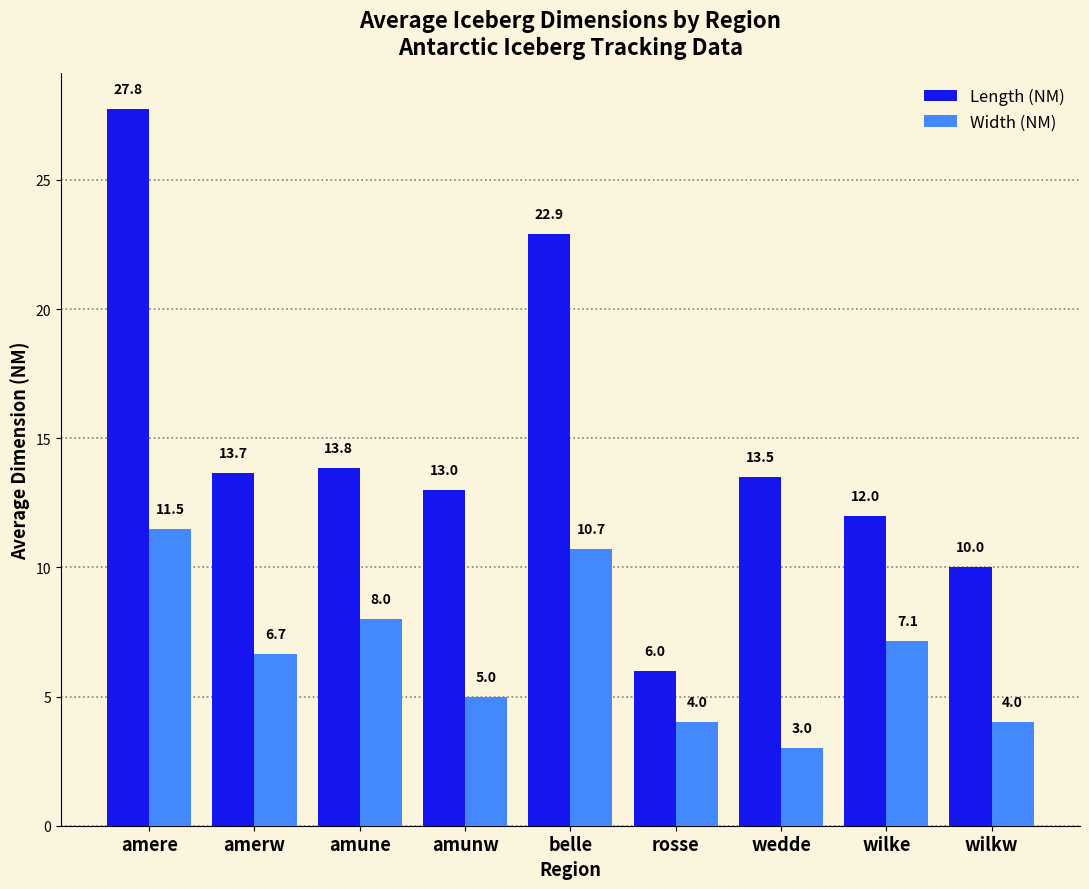

What is the total value across all series at wilkw?

14.0